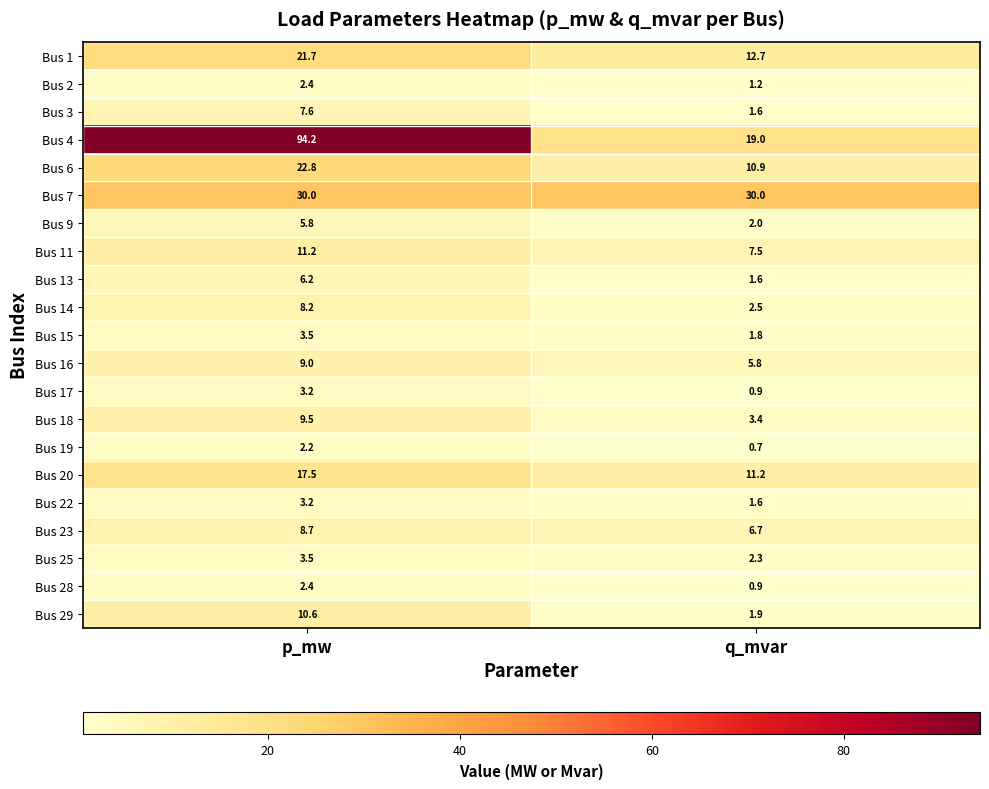

What value does the Bus 19 series have at p_mw?

2.2